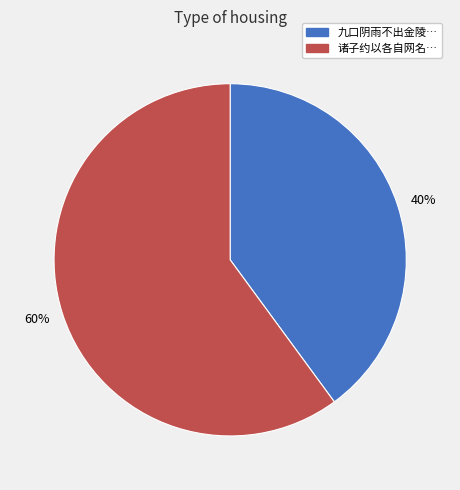

To the nearest percent, what is the average slice percentage?

50%